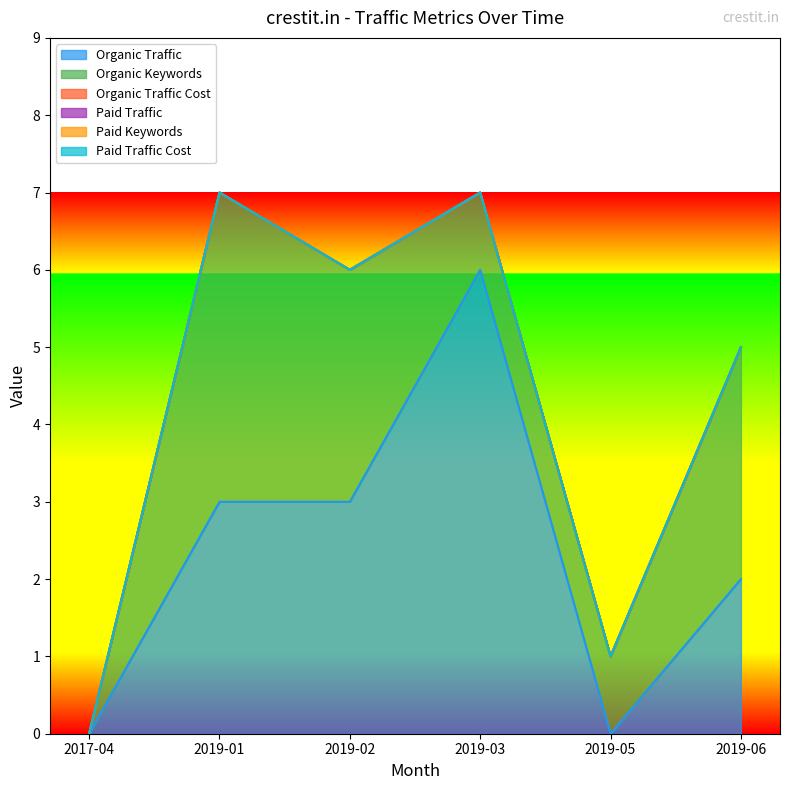

True or false: Paid Keywords and Organic Keywords intersect in this chart.

False